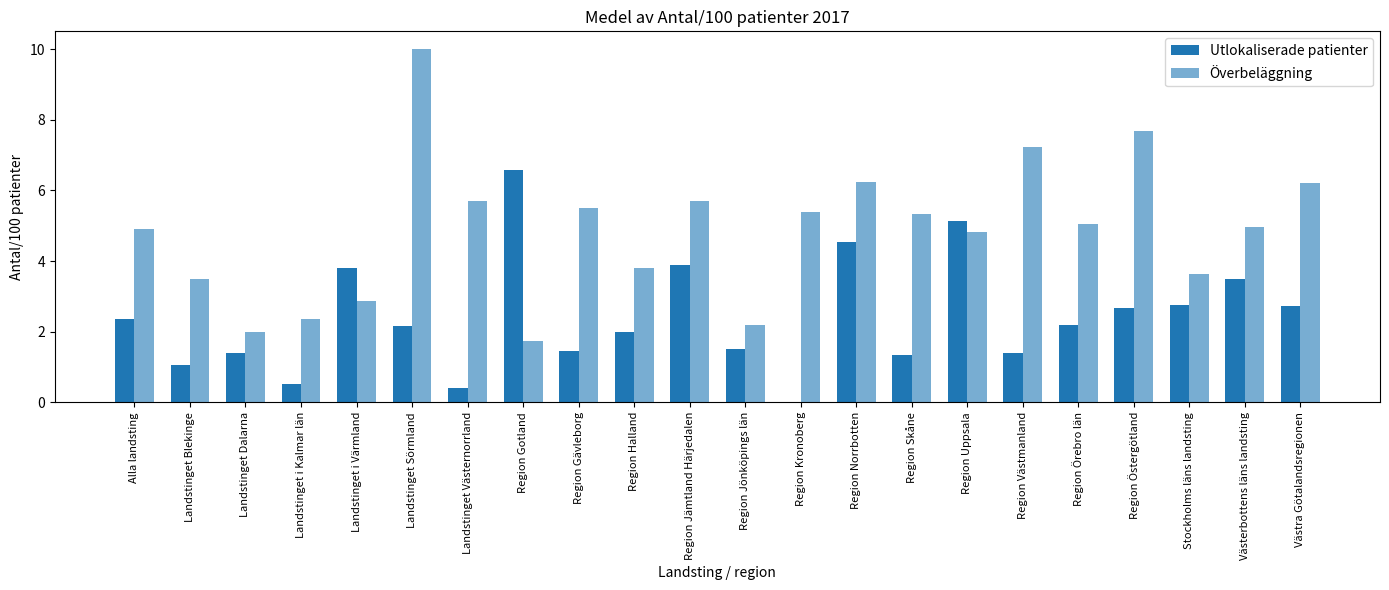

What is the value of the Utlokaliserade patienter bar at the 18th from the left?

2.2